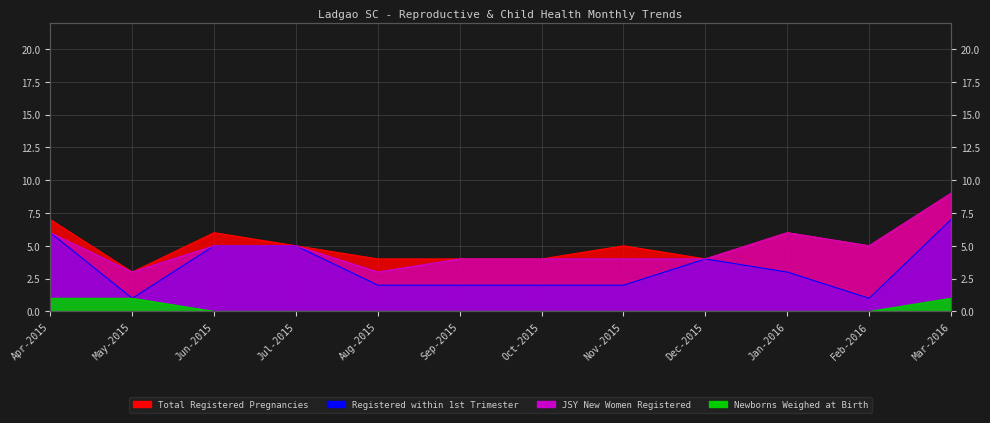

What are all the series names shown in the legend?

Total Registered Pregnancies, Registered within 1st Trimester, JSY New Women Registered, Newborns Weighed at Birth